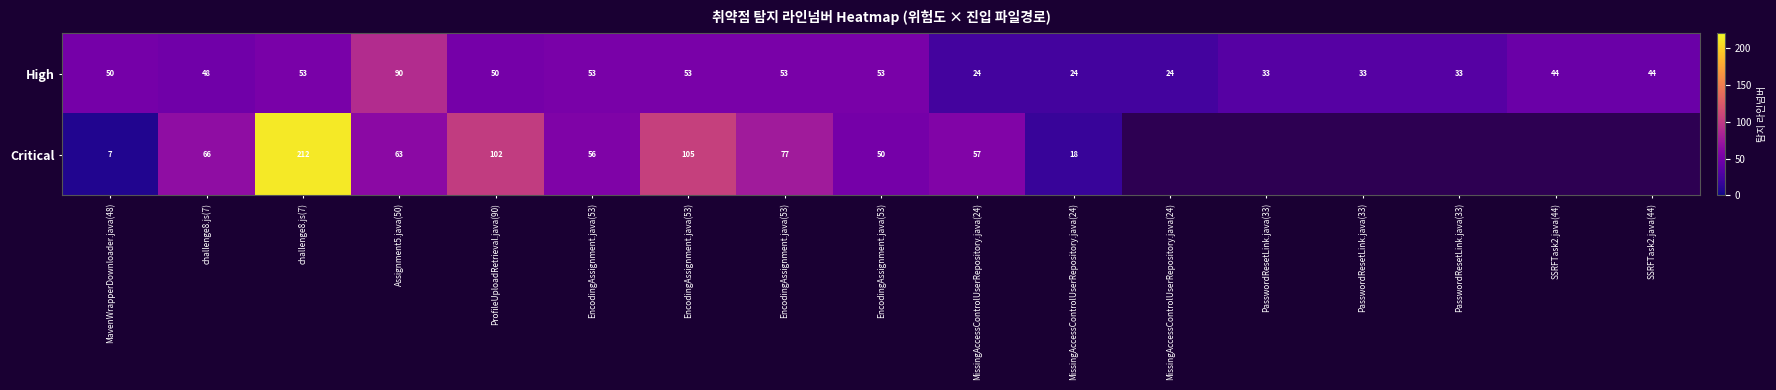

Is the value of High at PasswordResetLink.java(33) greater than the value of Critical at PasswordResetLink.java(33)?

No